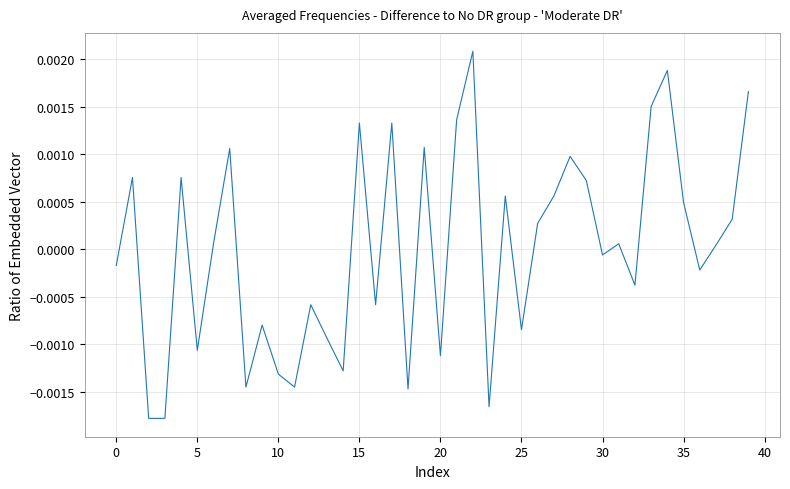

Does the chart have visible grid lines?

Yes